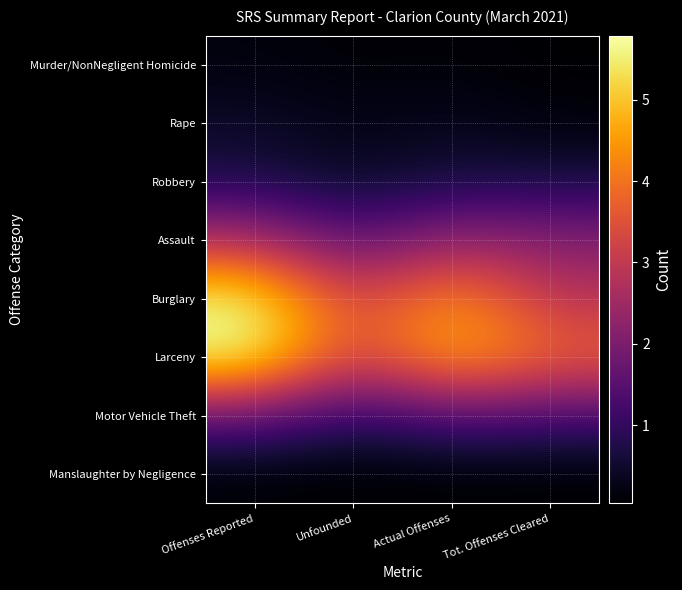

At which category is the sum across all series the highest?

Offenses Reported